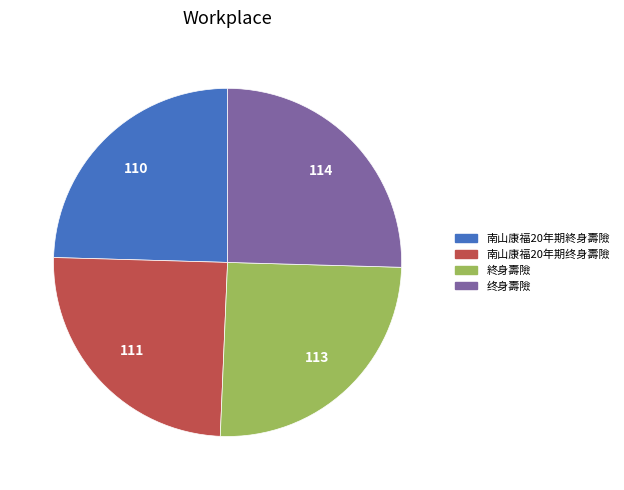

Does 南山康福20年期終身壽險 account for over 50% of the chart?

No